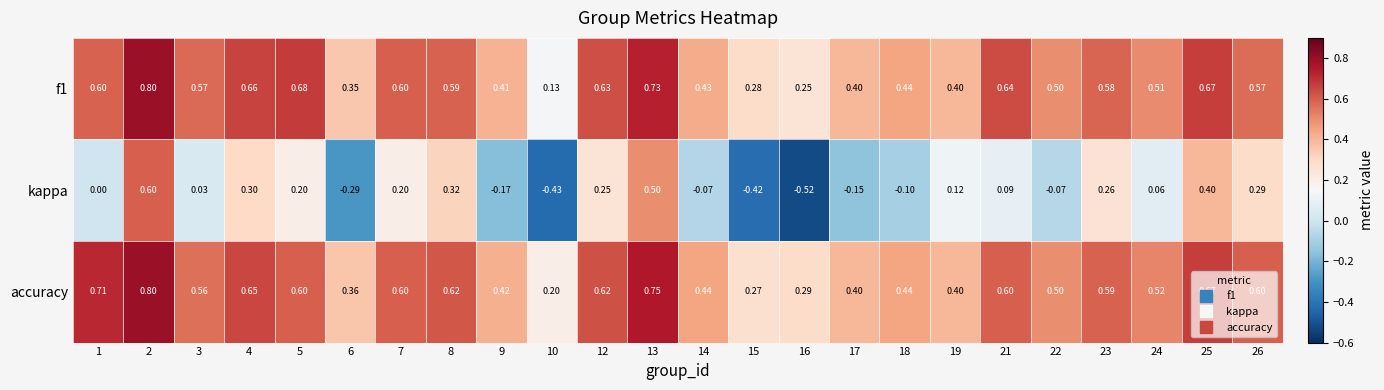

Between 2 and 23, which series saw the biggest shift?

kappa